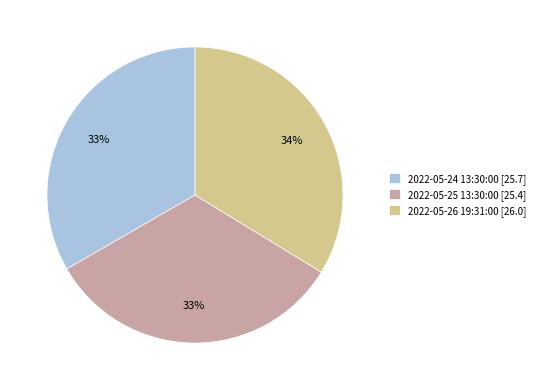

Do 2022-05-24 13:30:00 and 2022-05-26 19:31:00 together represent more than half of the pie?

Yes